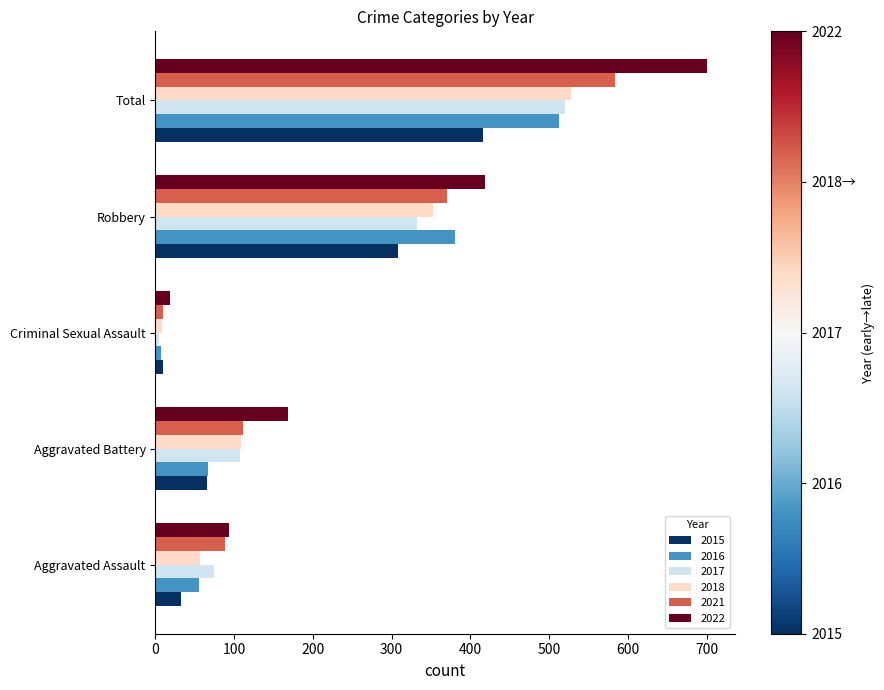

What is the average value of the 2015 series?

166